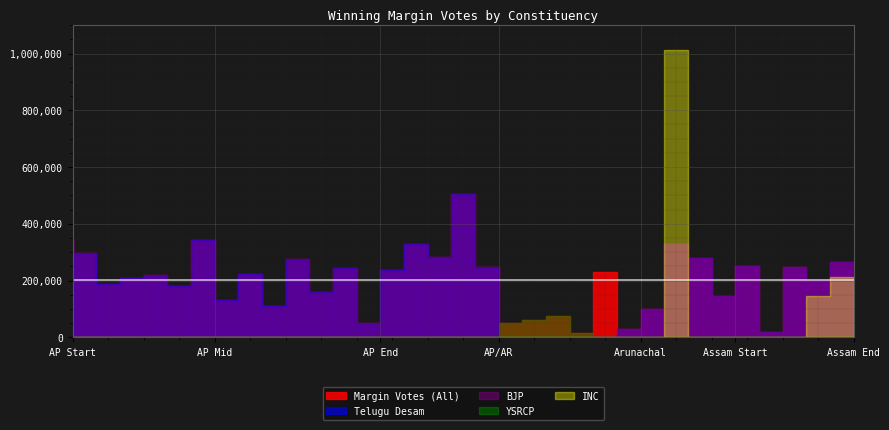

What is the sum of all Margin Votes values?

6889745